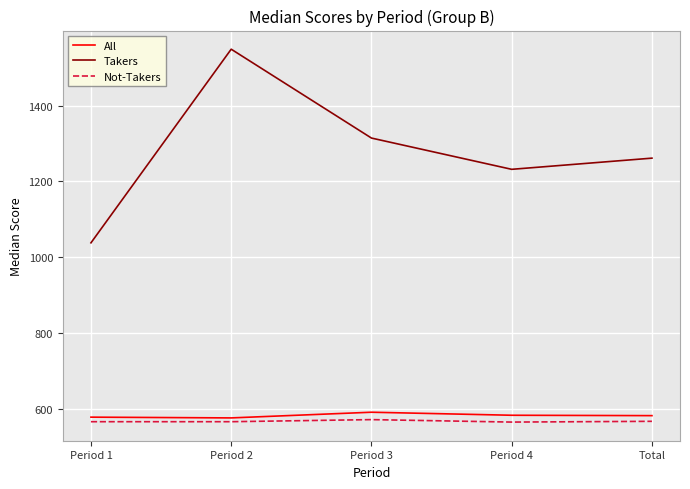

How many Not-Takers values are between 566 and 567?

3